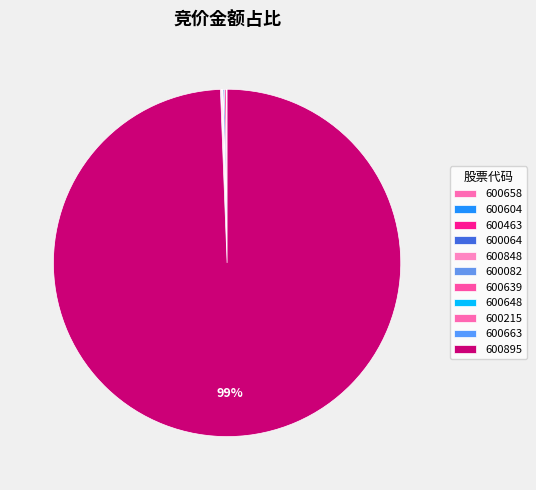

Is it true that 600658 is 10% of the pie?

False